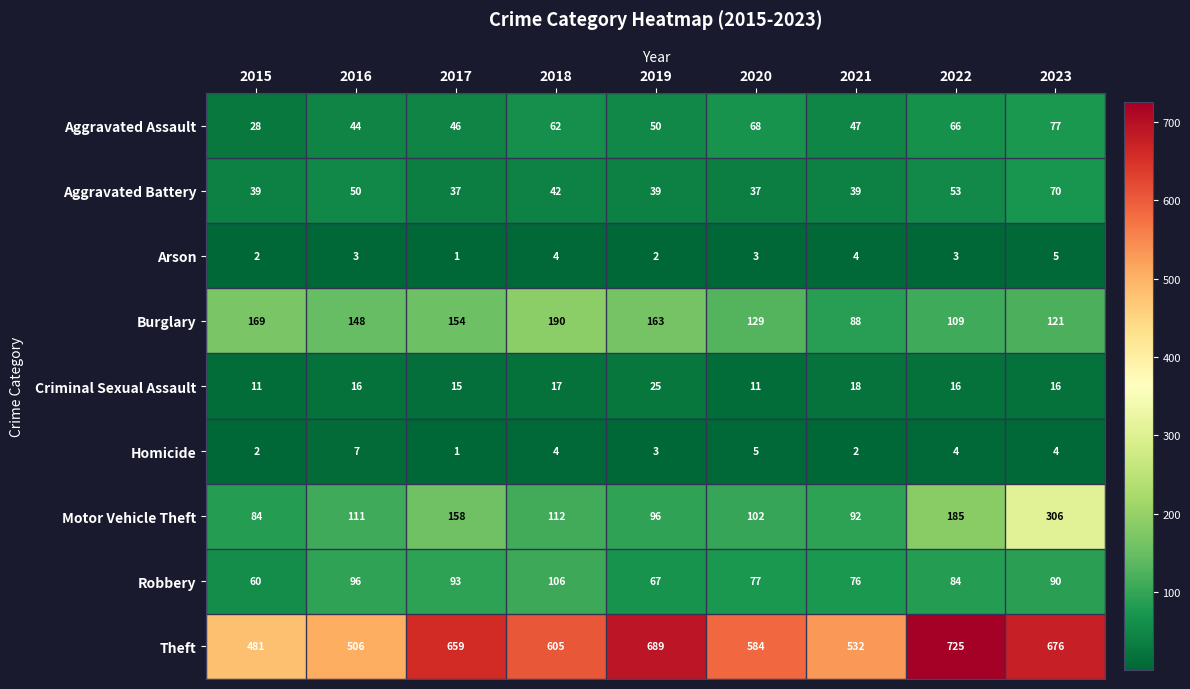

What is the difference between the second highest and second lowest values in the Burglary series?

60